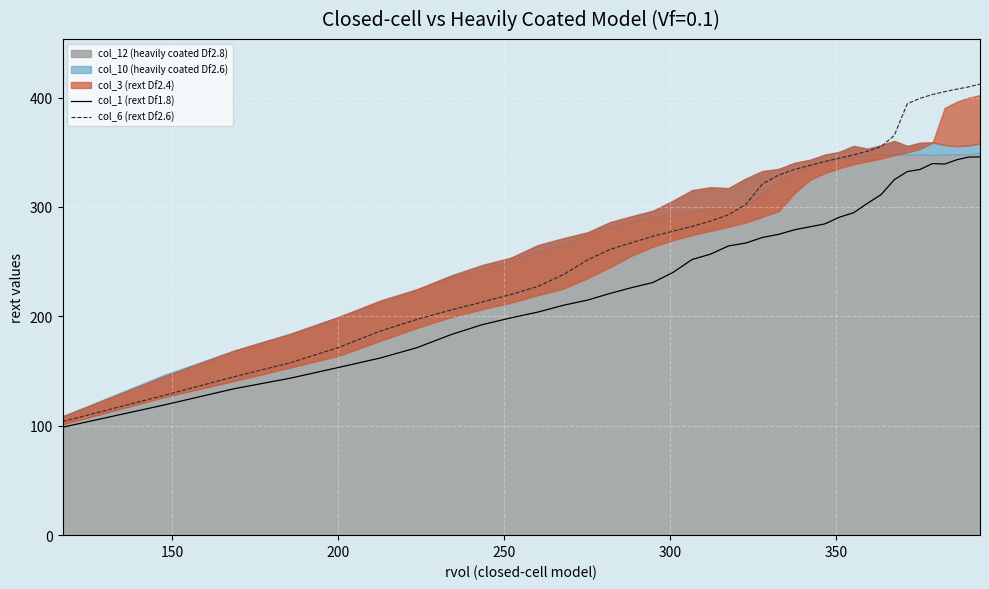

What is the lowest value of the col_6 (rext Df2.6) series?

103.8